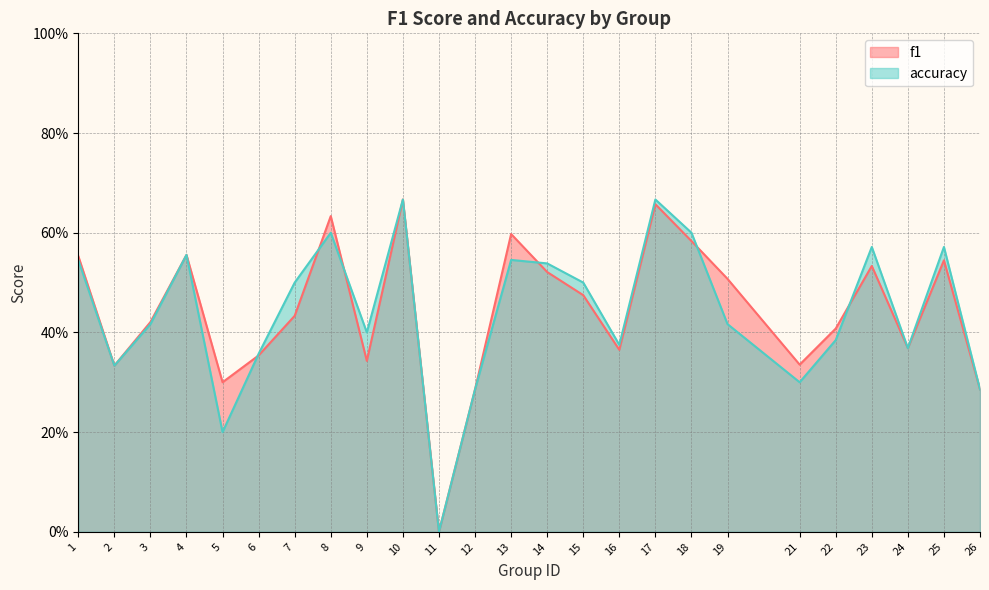

What is the average value of the f1 series?

0.4